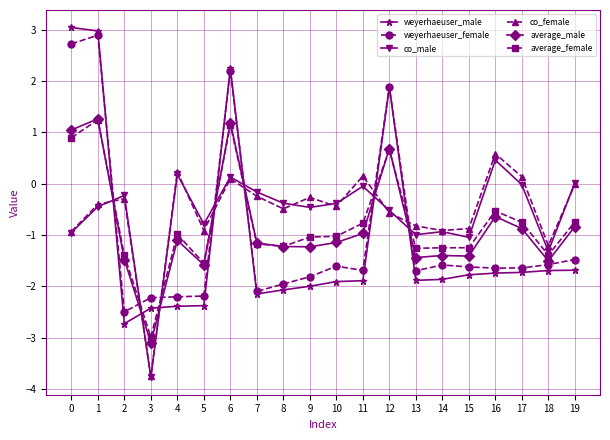

Where is the first local maximum for co_male?

2